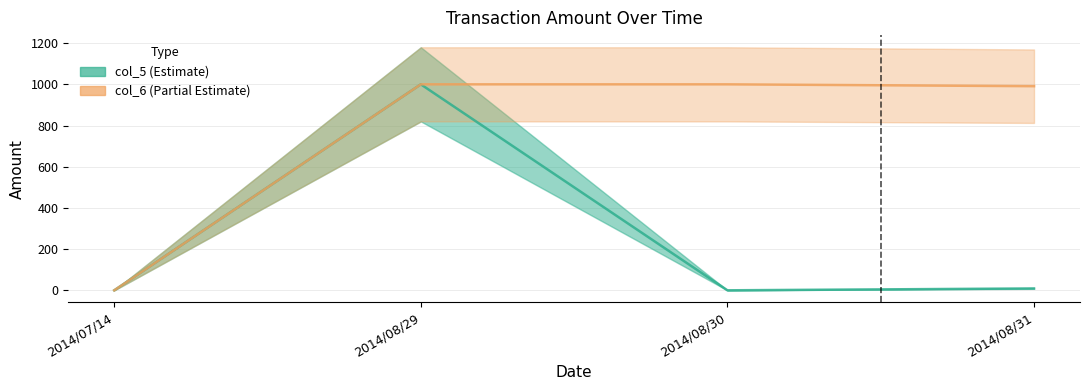

How many data points in col_5 are above 9?

1